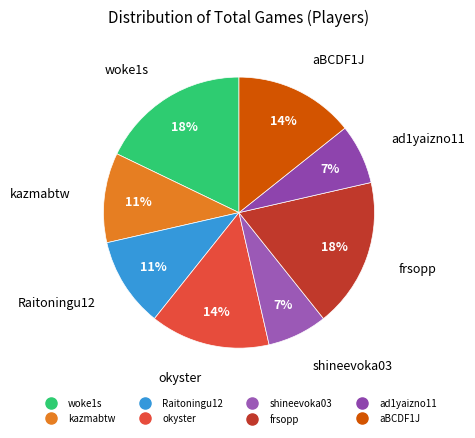

To the nearest percent, what is the average slice percentage?

12%